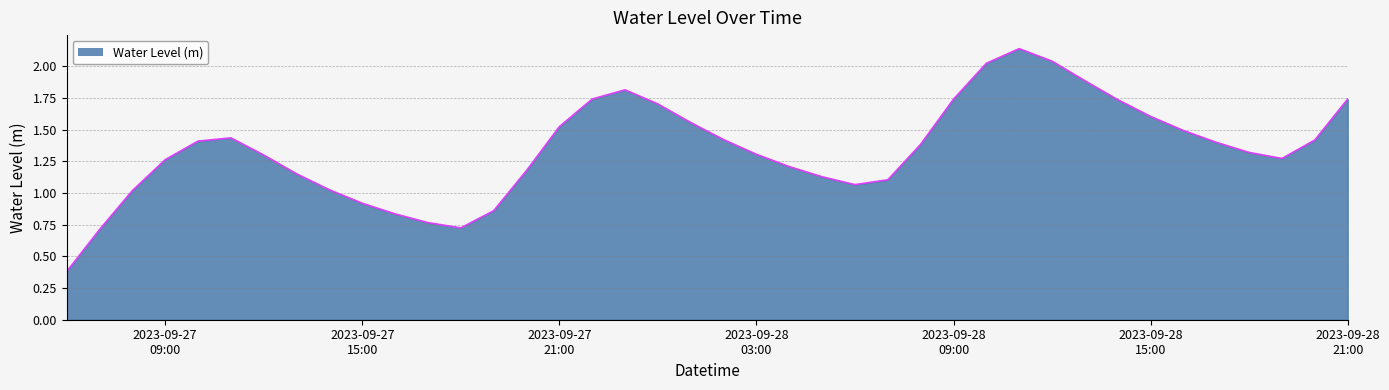

Count the number of values greater than 1.

33